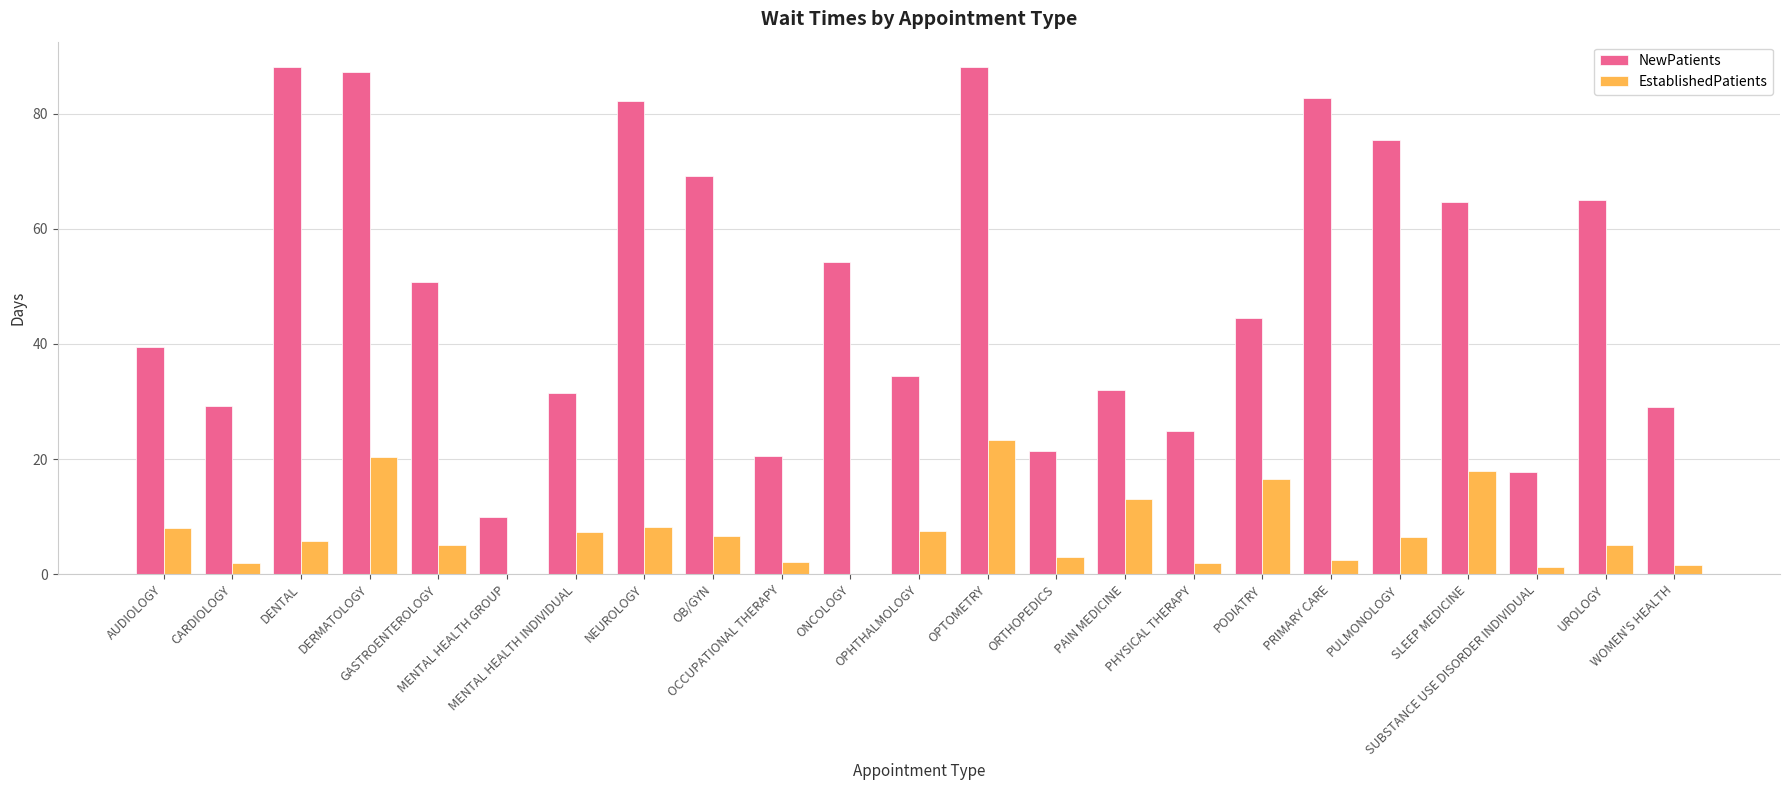

The value of NewPatients at OPTOMETRY is 88.1. True or false?

True